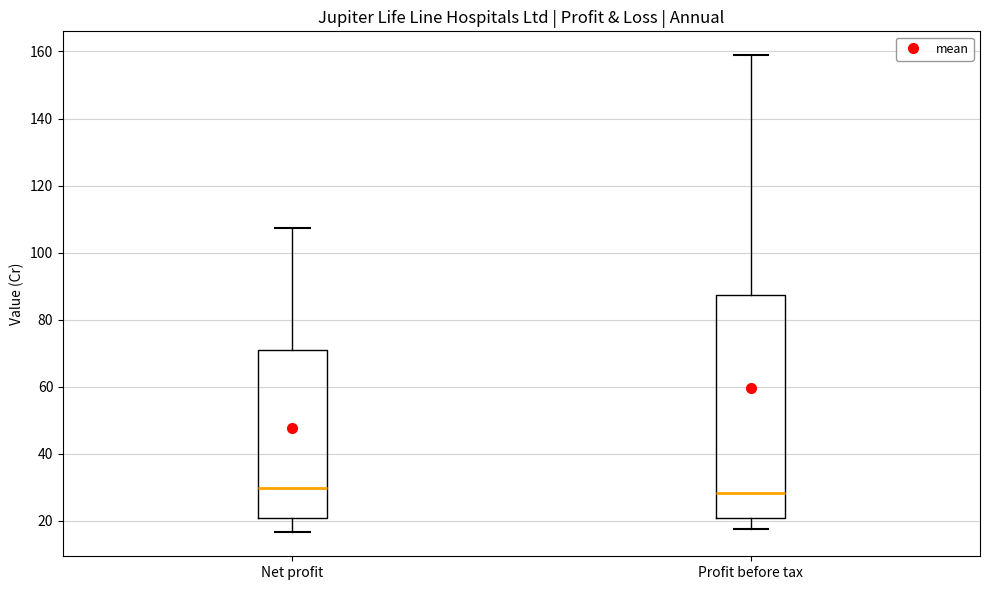

Where does the median line of the box for Profit before tax sit on the y-axis? The values are not printed on the chart, so give them approximately, as read against the axis.

28